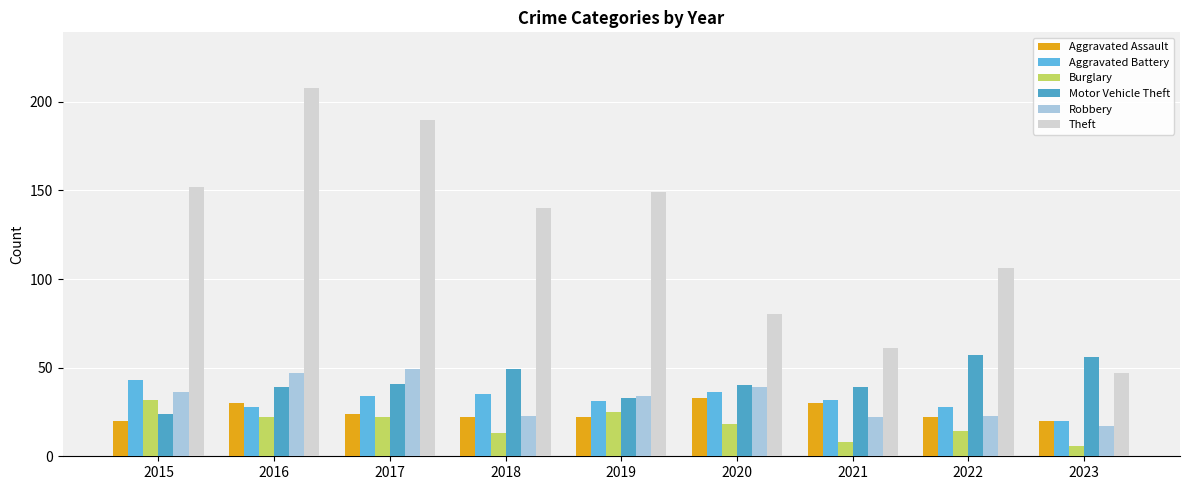

How many data points does each series have?

9